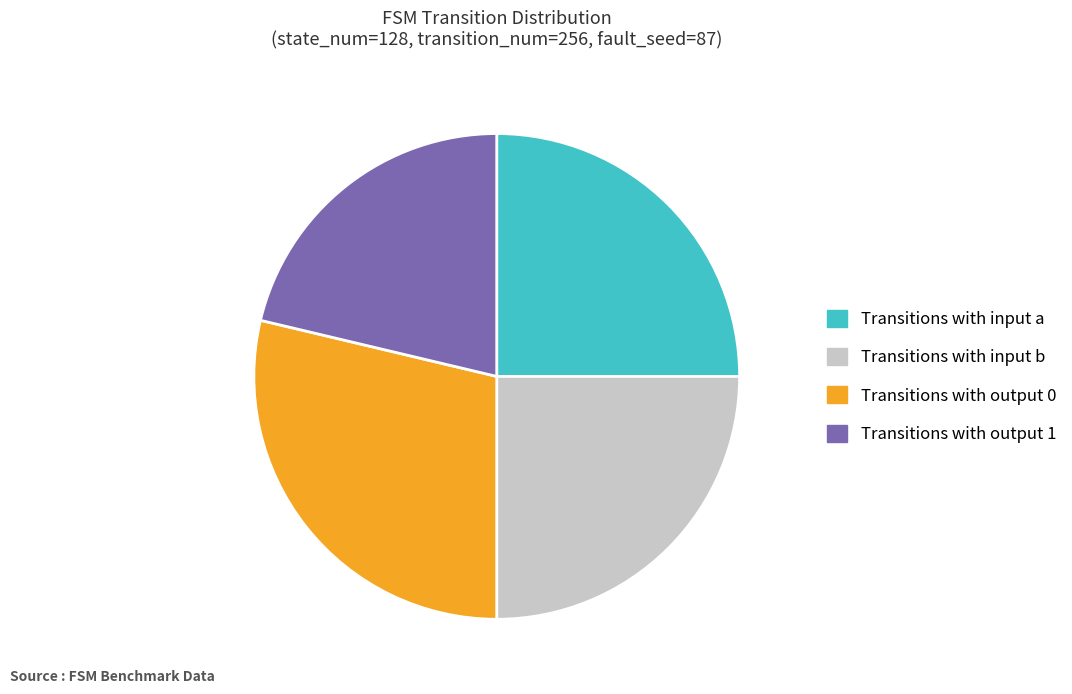

Is there a majority slice in this chart?

No